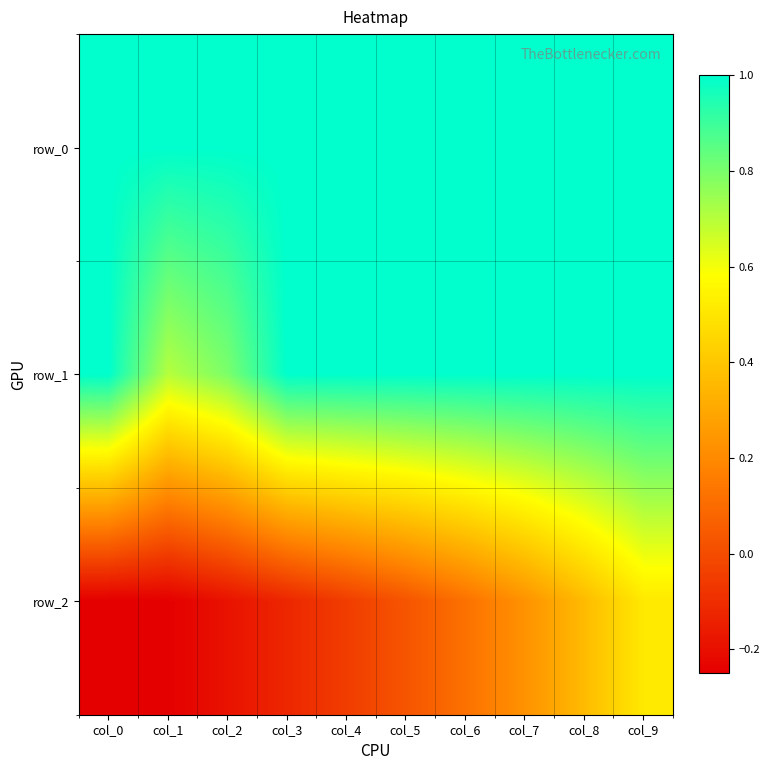

How many values in the row_2 series exceed 0?

5